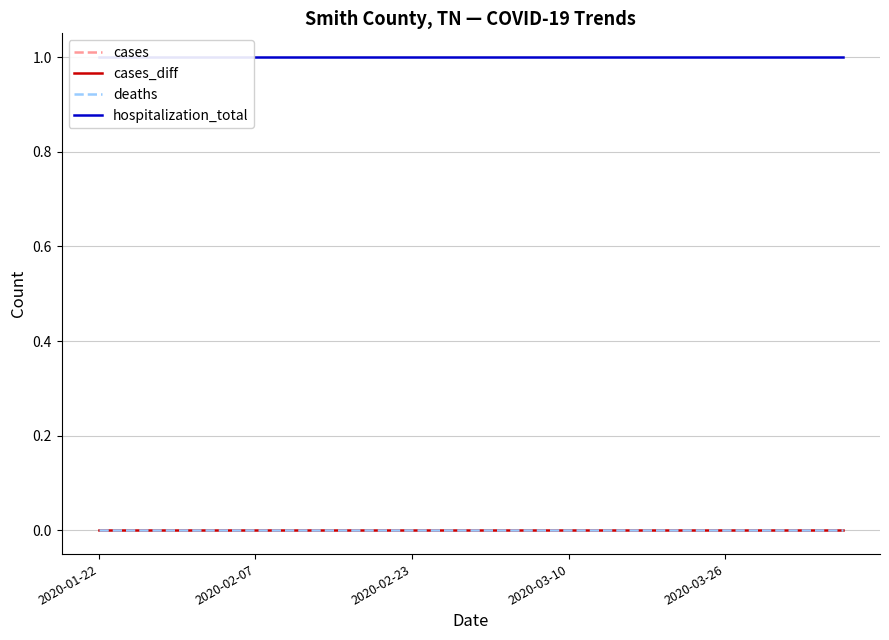

At which label is hospitalization_total closest to 1?

2020-01-22